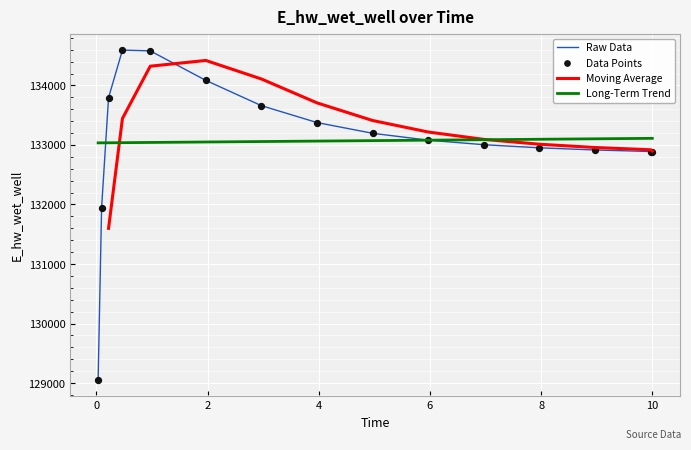

Which has a higher value, 6.96875 or 0.21875?

0.21875